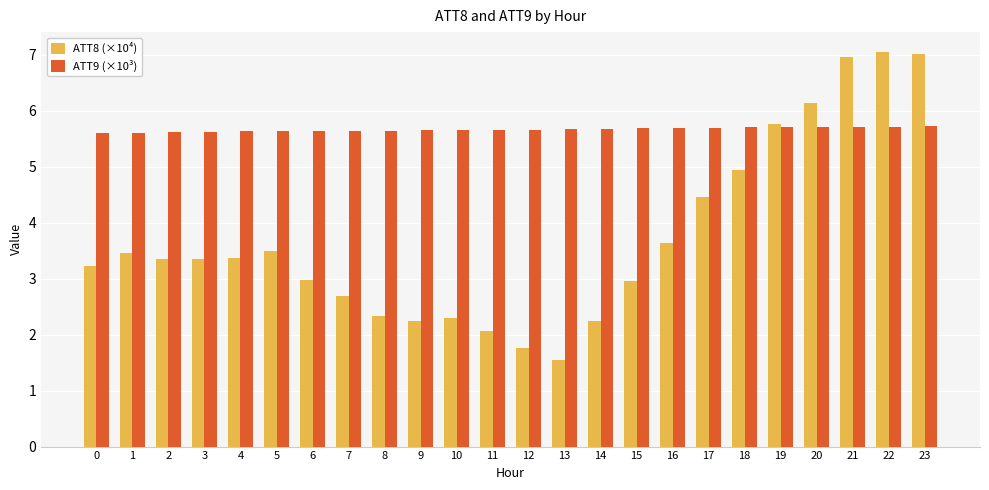

Which series has the widest spread of values?

ATT8 (×10⁴)